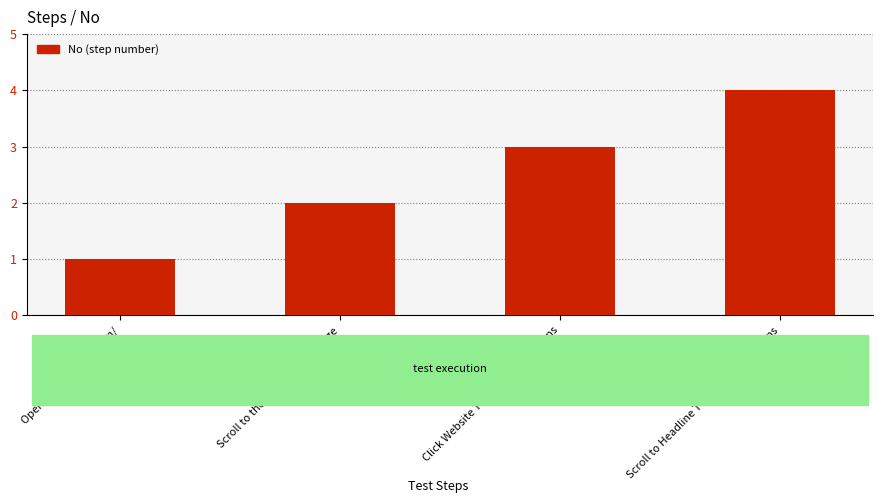

Rank the categories by value from highest to lowest.

Scroll to Headline Terms and Conditions, Click Website Terms and Conditions, Scroll to the bottom of the page, Open https://telnyx.com/